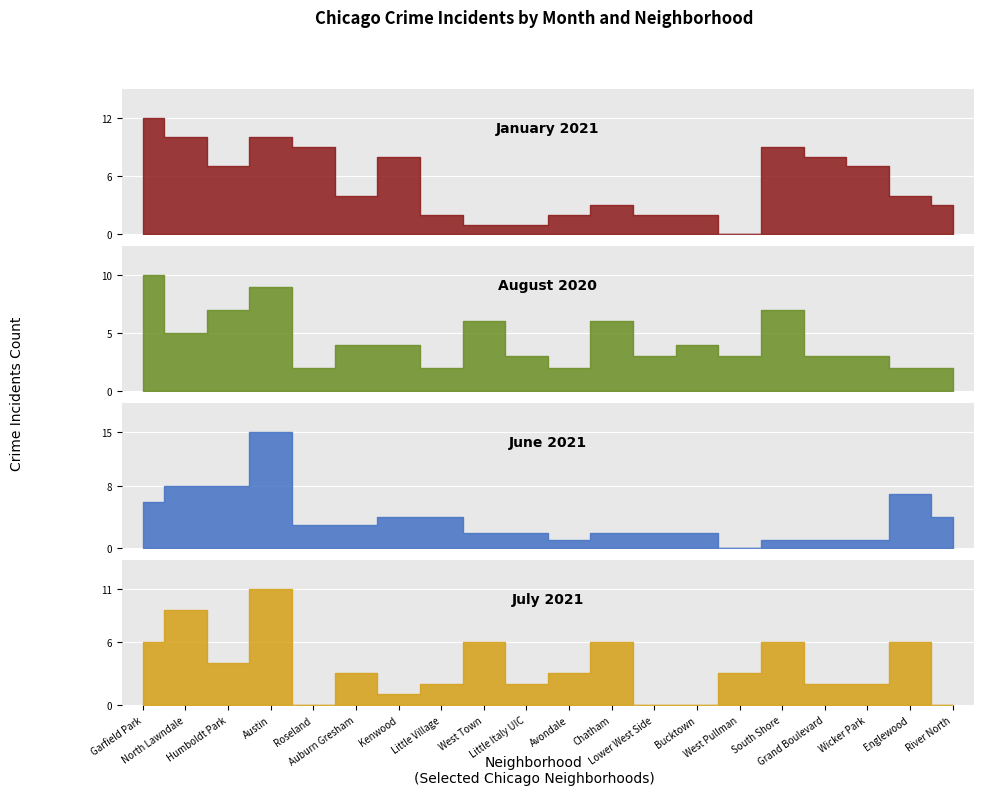

Count the number of data series in this chart.

4